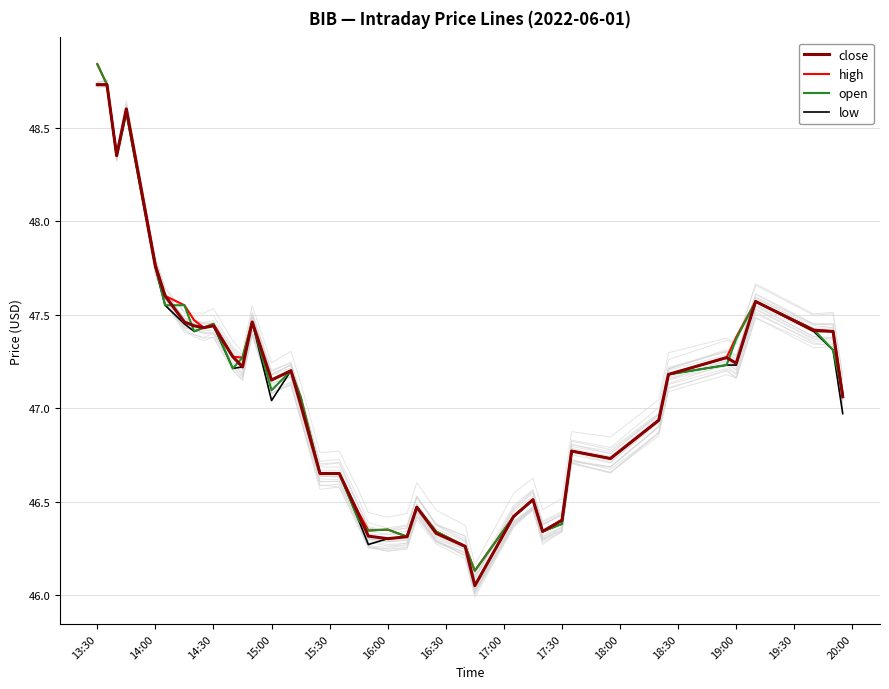

Is it true that close equals 46.3 at 23?

True